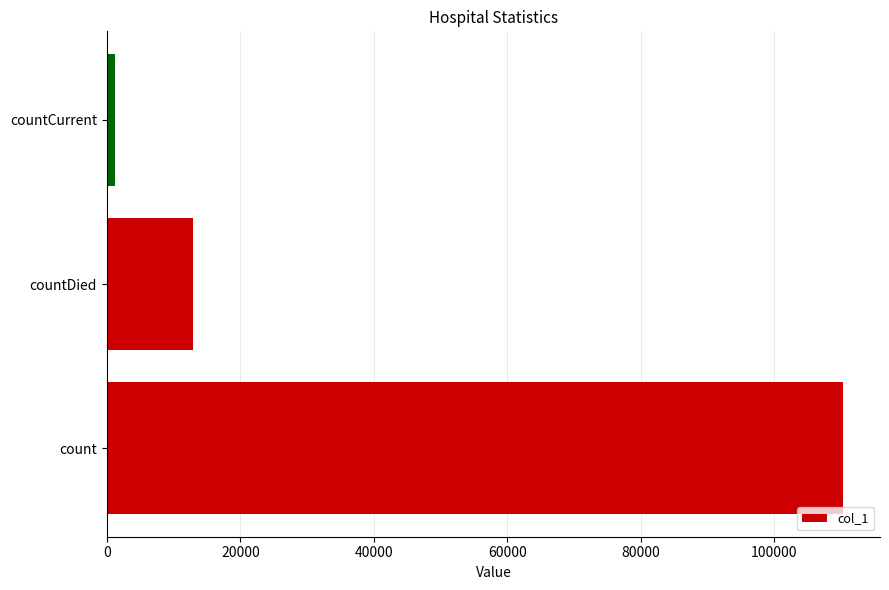

What is the sum of all values?

124432